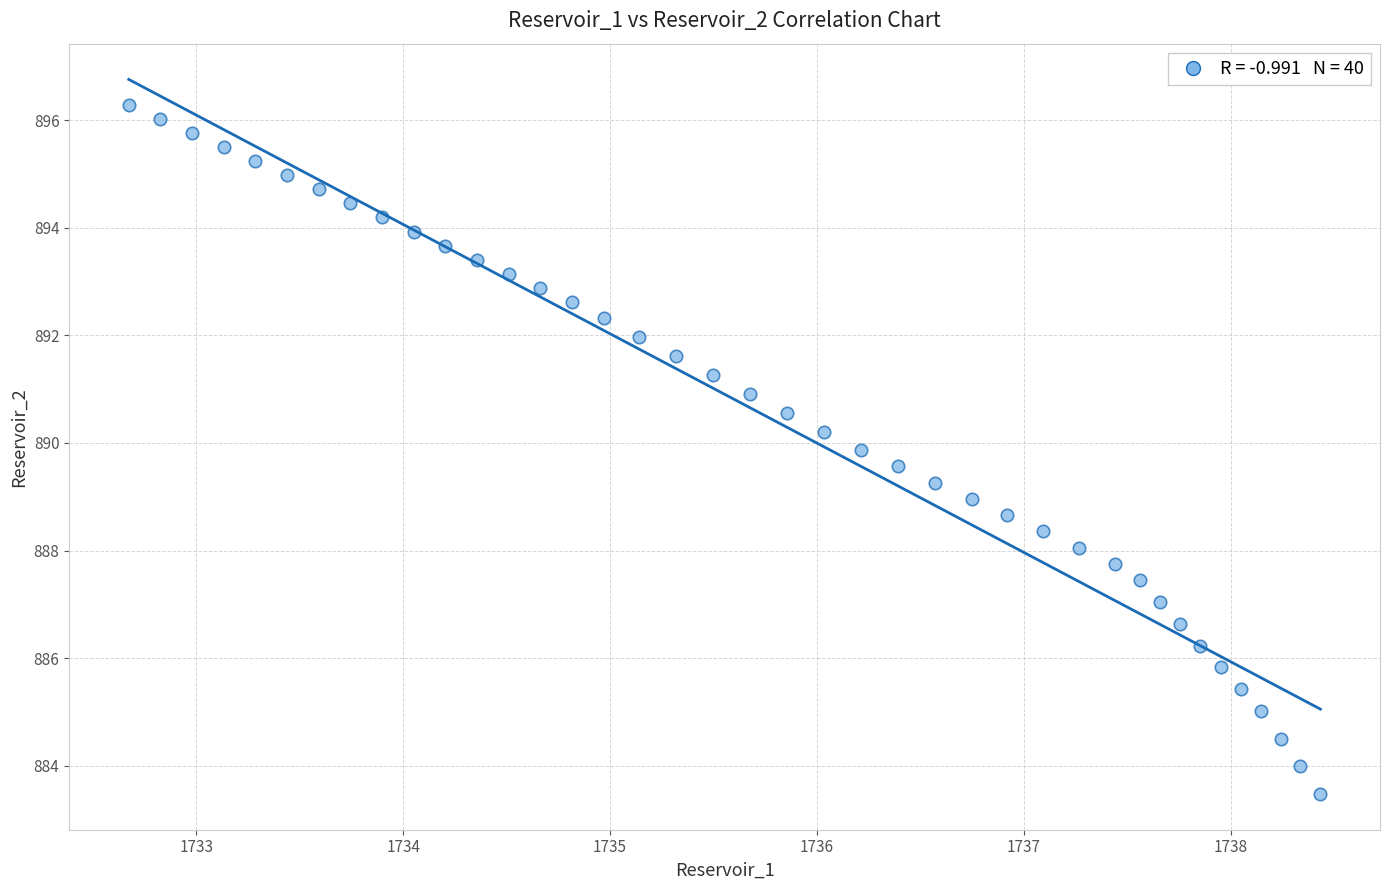

What is the range of Y values (max minus min)?

12.8